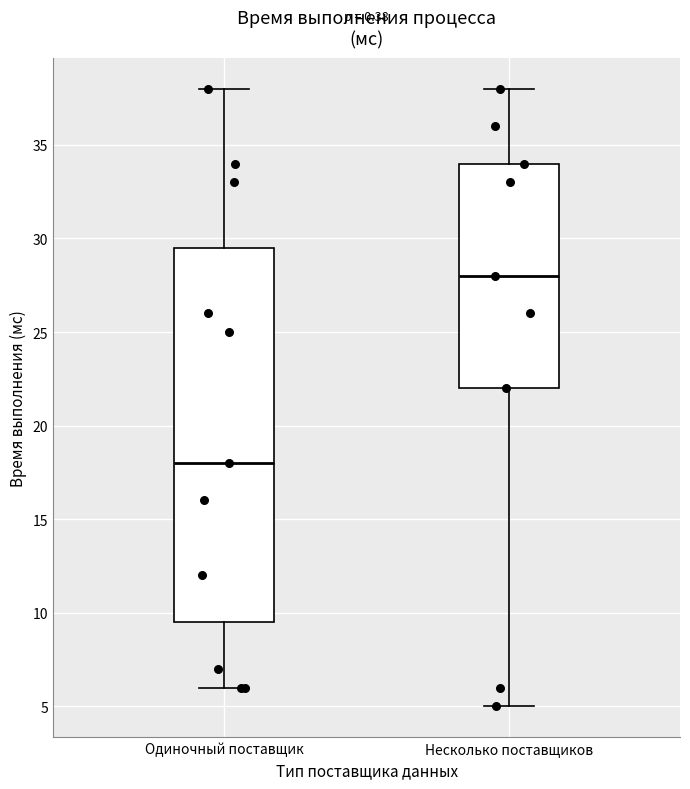

Where is the lower edge of the box for Несколько поставщиков on the y-axis? The values are not printed on the chart, so give them approximately, as read against the axis.

22.0